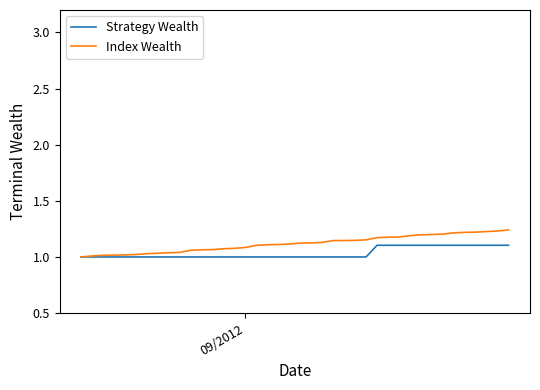

List the series in order of their peak value, lowest first.

Strategy Wealth, Index Wealth